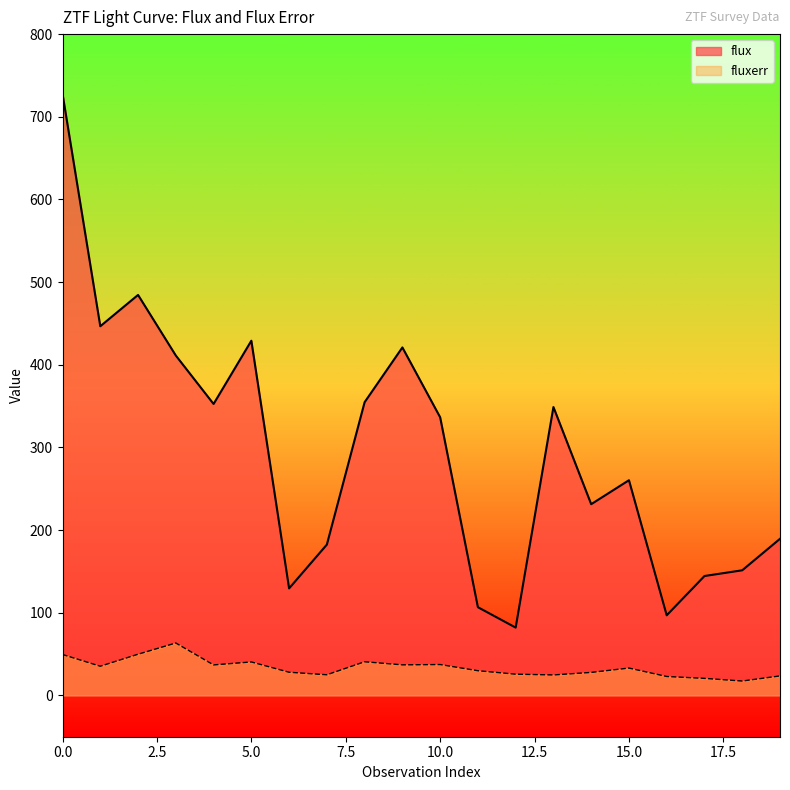

What is the difference between the flux values at 1 and 18?

295.3